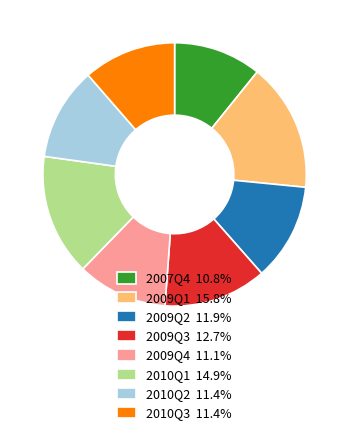

Which has a higher value, 2010Q1 or 2009Q3?

2010Q1